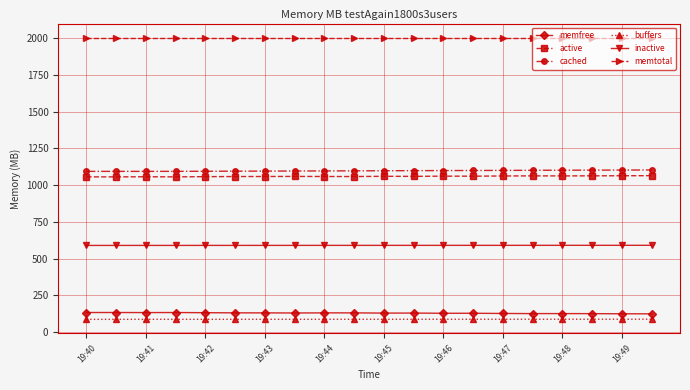

What is the difference between the second highest and minimum values in the memfree series?

9.1